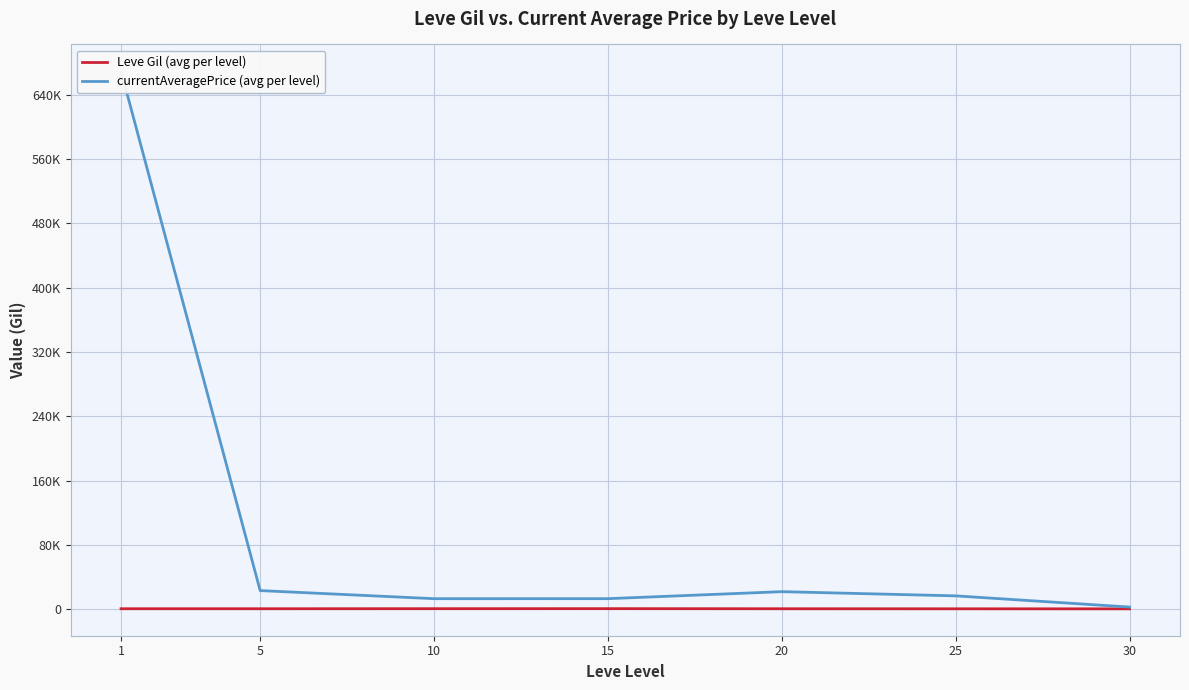

True or false: Leve Gil (avg per level) and currentAveragePrice (avg per level) intersect in this chart.

False